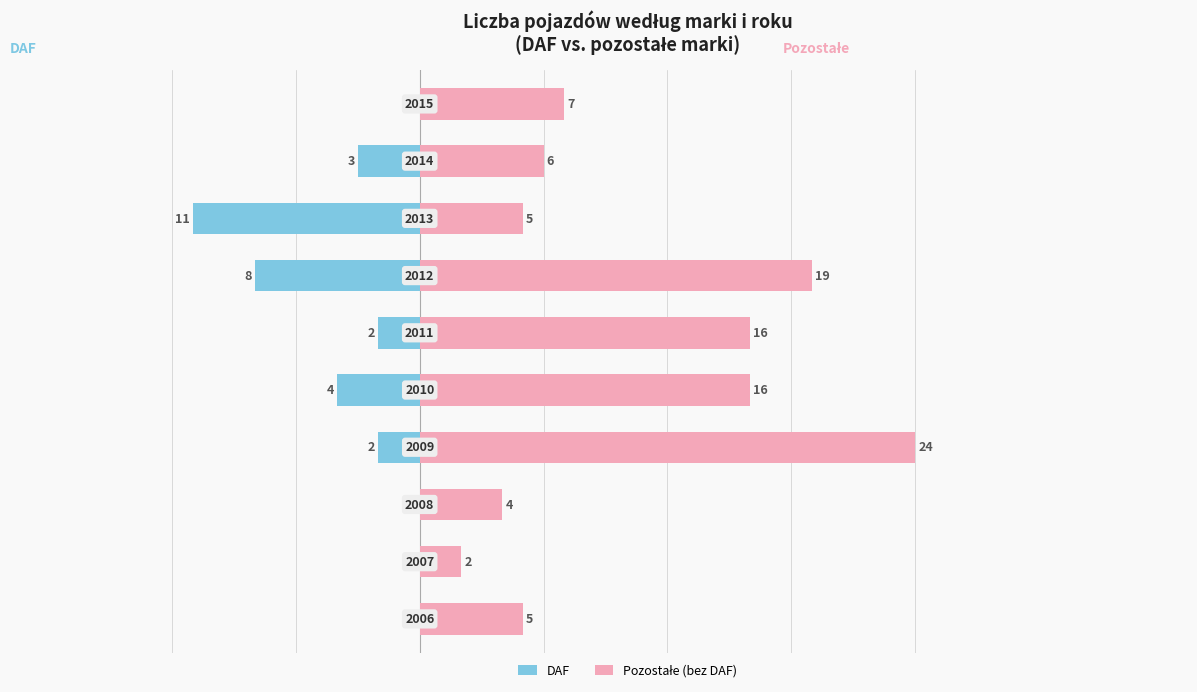

Reading left to right, transcribe all the data shown in this chart.

DAF: 0=0	1=0	2=0	3=-2	4=-4	5=-2	6=-8	7=-11	8=-3	9=0
Pozostałe (bez DAF): 0=5	1=2	2=4	3=24	4=16	5=16	6=19	7=5	8=6	9=7